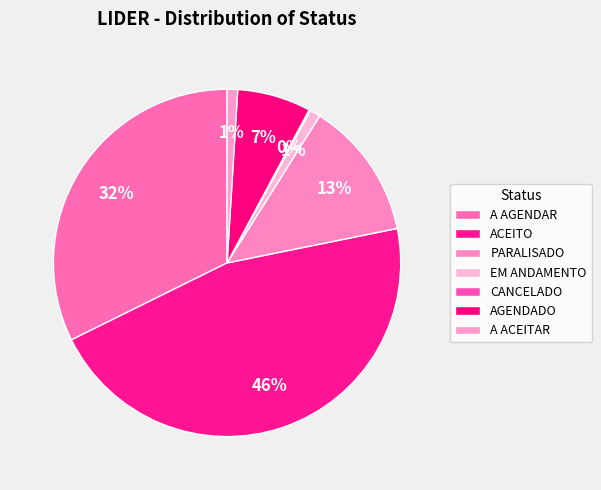

Is there a majority slice in this chart?

No